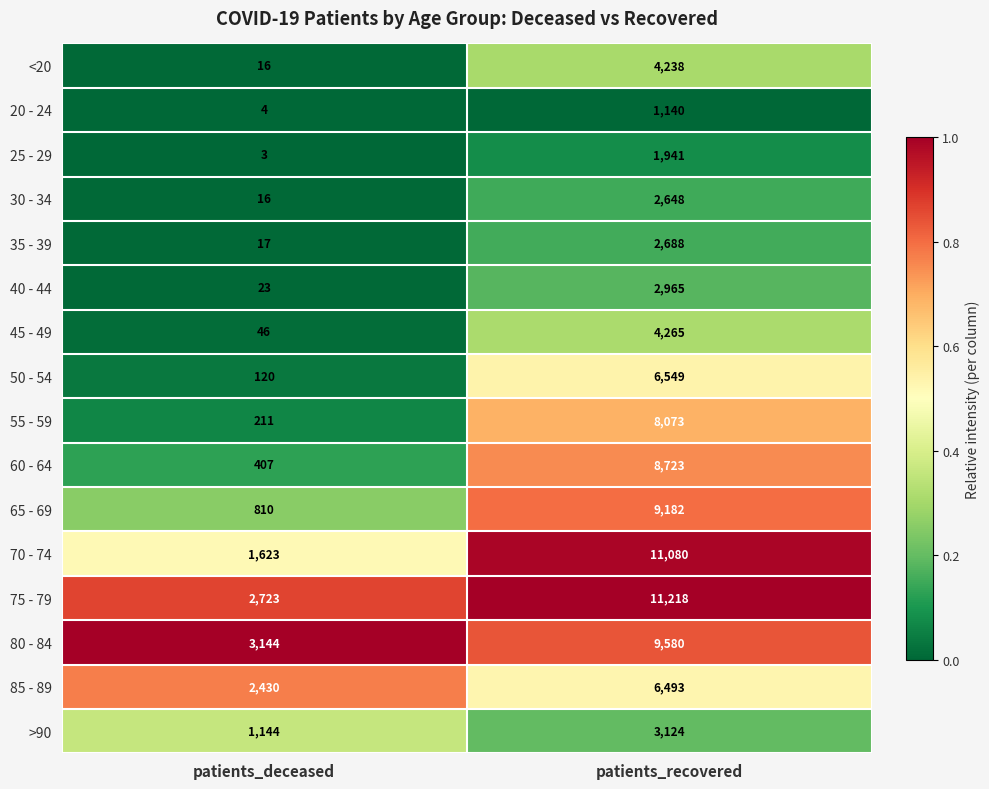

What is the total value across all series at patients_deceased?

12737